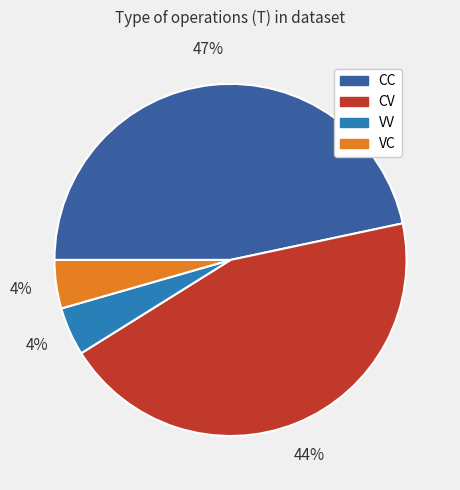

Is there a majority slice in this chart?

No